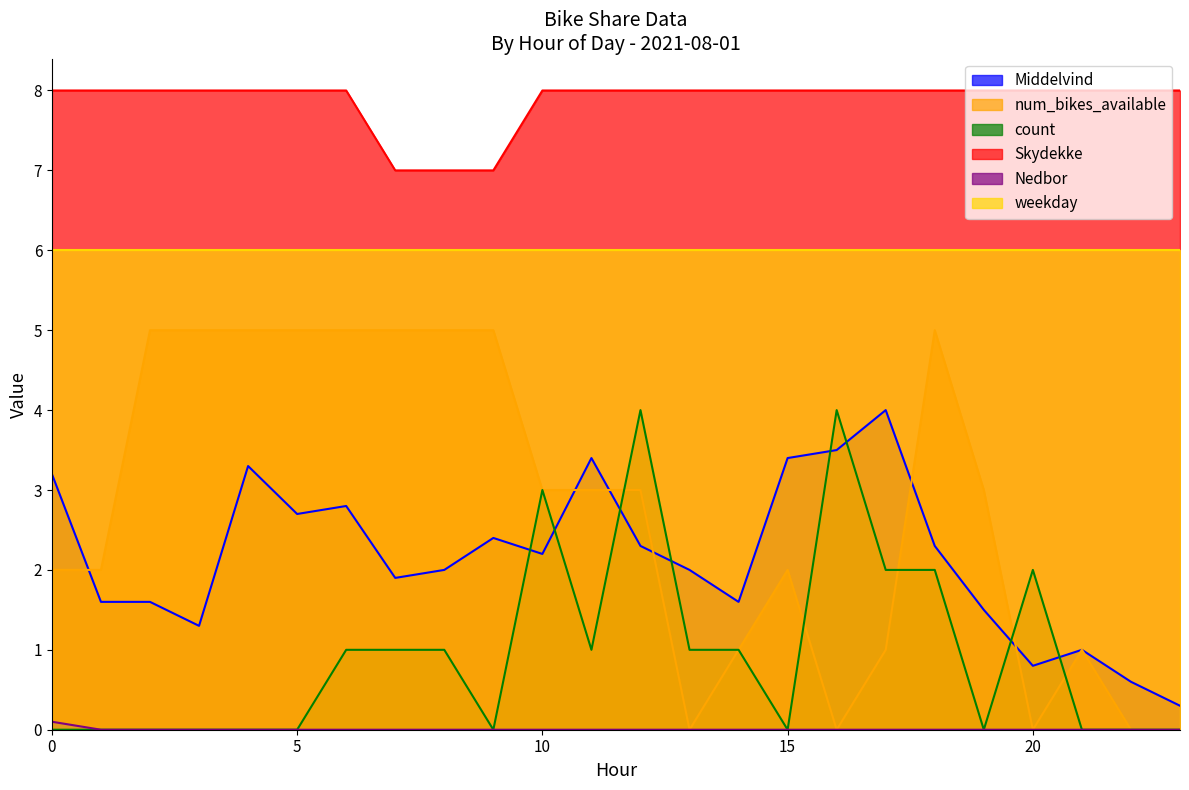

How many values in the num_bikes_available series exceed 3?

9